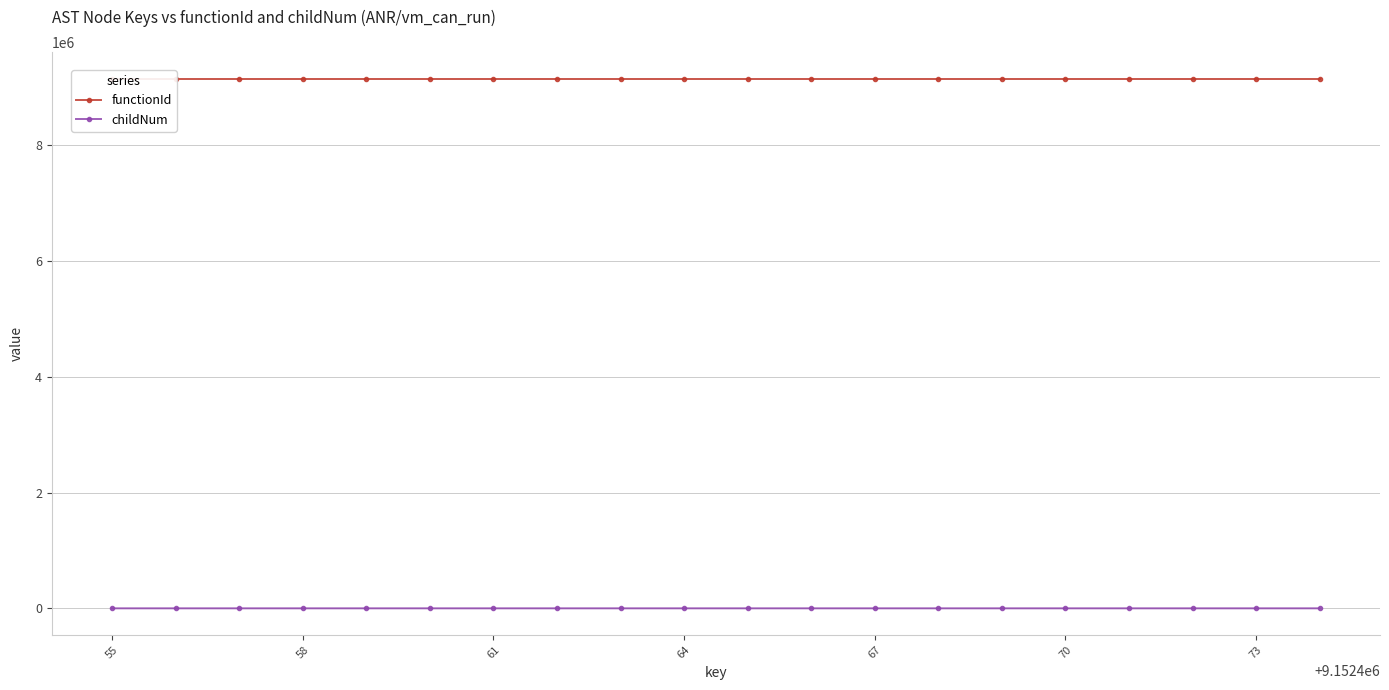

At how many categories does at least one series exceed 5953389?

20